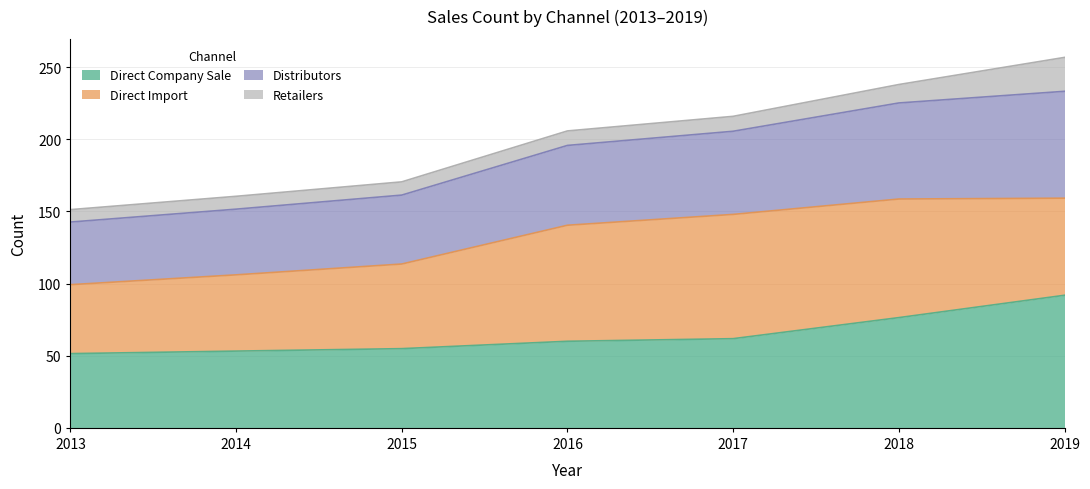

Between 2013 and 2014, which is larger?

2014